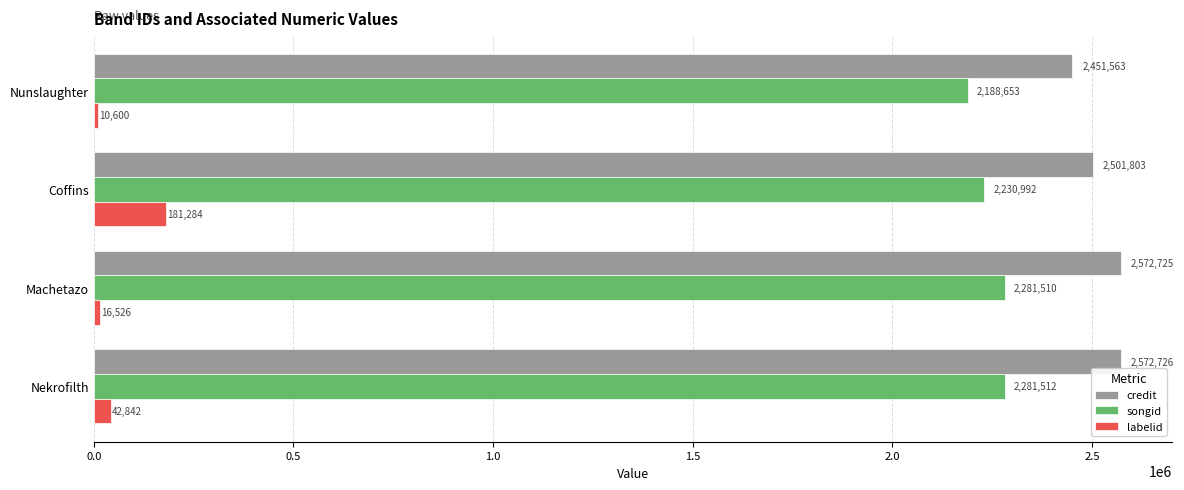

What is the difference between the highest and lowest values at Nunslaughter?

2440963